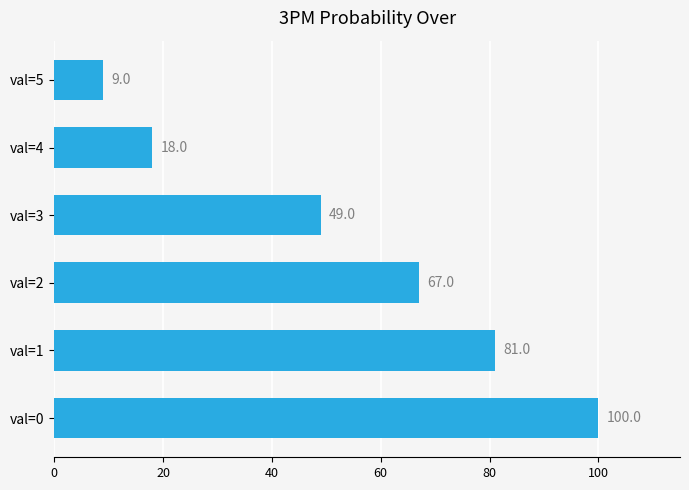

Does the chart contain stacked bars?

No